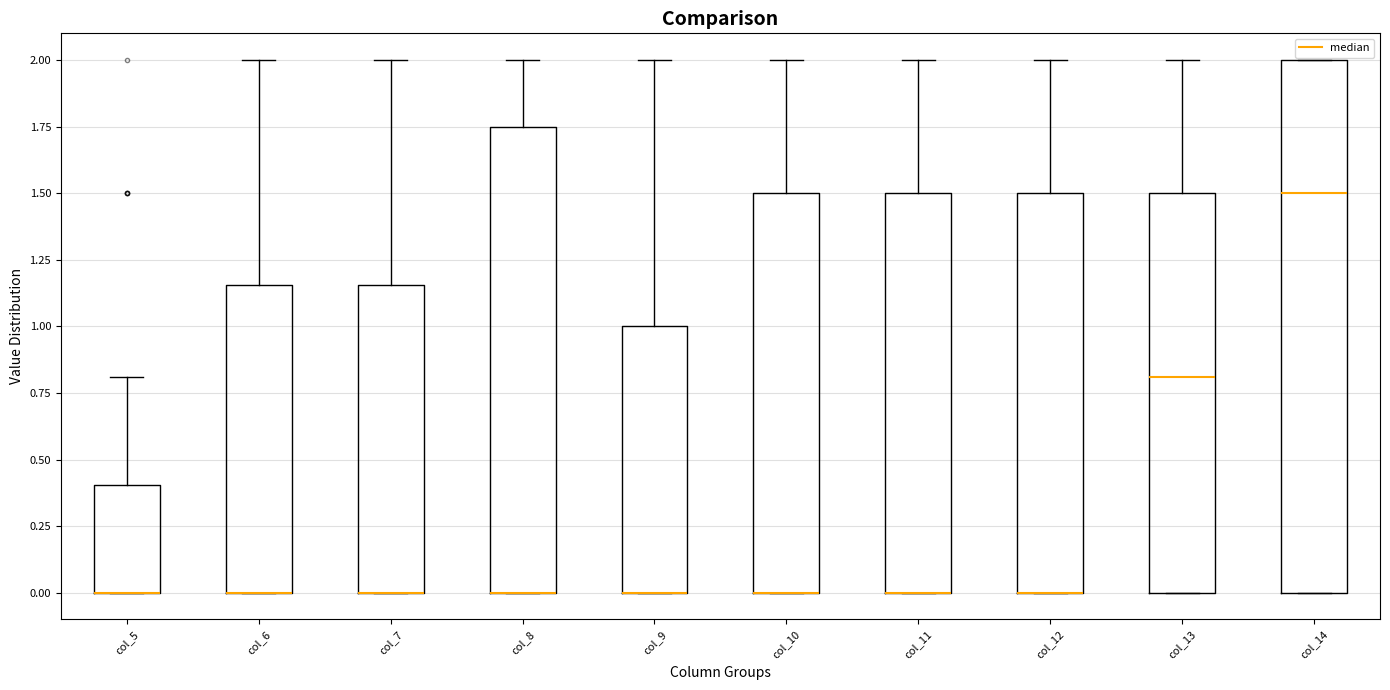

Reading left to right, transcribe this box plot: for each box, give where its median line is, the range the box spans, and where its two whiskers end, as read against the y-axis. The values are not printed on the chart, so give them approximately, as read against the axis.

col_5: median 0.00 (drawn on the box's lower edge), box 0.00 to 0.40, whiskers 0.00 to 0.80
col_6: median 0.00 (drawn on the box's lower edge), box 0.00 to 1.15, whiskers 0.00 to 2.00
col_7: median 0.00 (drawn on the box's lower edge), box 0.00 to 1.15, whiskers 0.00 to 2.00
col_8: median 0.00 (drawn on the box's lower edge), box 0.00 to 1.75, whiskers 0.00 to 2.00
col_9: median 0.00 (drawn on the box's lower edge), box 0.00 to 1.00, whiskers 0.00 to 2.00
col_10: median 0.00 (drawn on the box's lower edge), box 0.00 to 1.50, whiskers 0.00 to 2.00
col_11: median 0.00 (drawn on the box's lower edge), box 0.00 to 1.50, whiskers 0.00 to 2.00
col_12: median 0.00 (drawn on the box's lower edge), box 0.00 to 1.50, whiskers 0.00 to 2.00
col_13: median 0.80, box 0.00 to 1.50, whiskers 0.00 to 2.00
col_14: median 1.50, box 0.00 to 2.00, whiskers 0.00 to 2.00